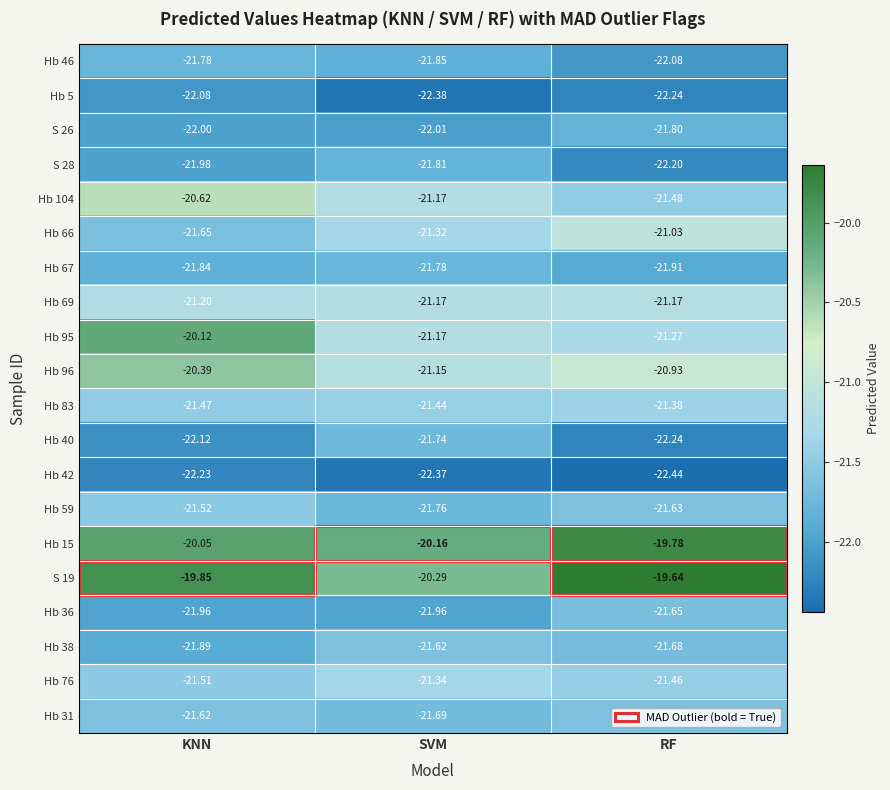

What is the total value across all series at RF?

-429.6